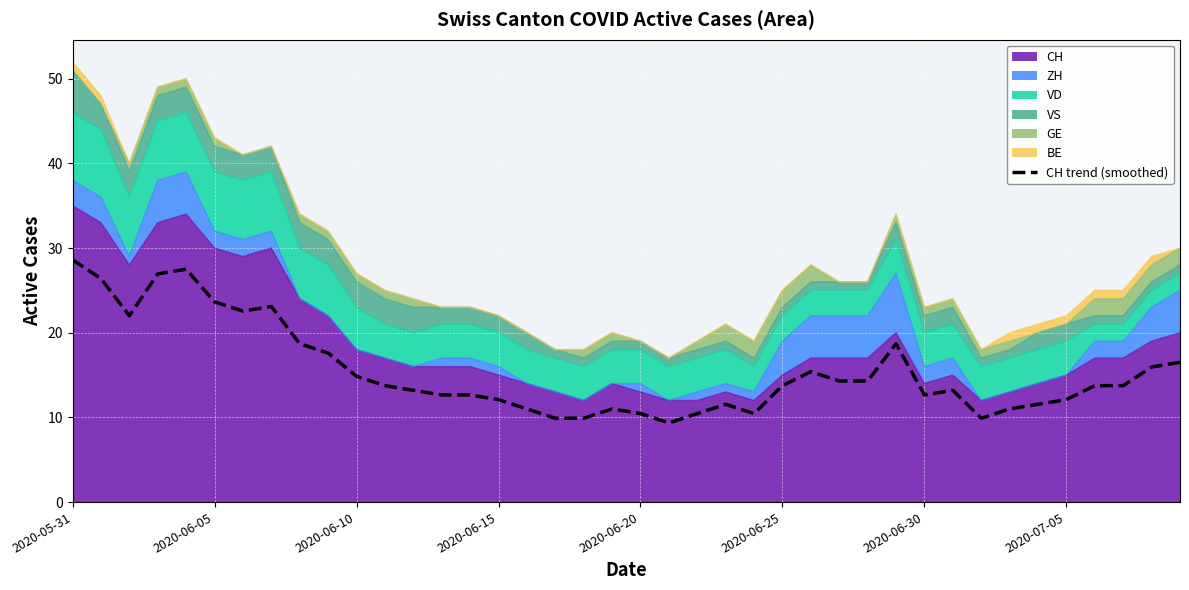

The value at 2020-06-15 is 12.1. True or false?

True